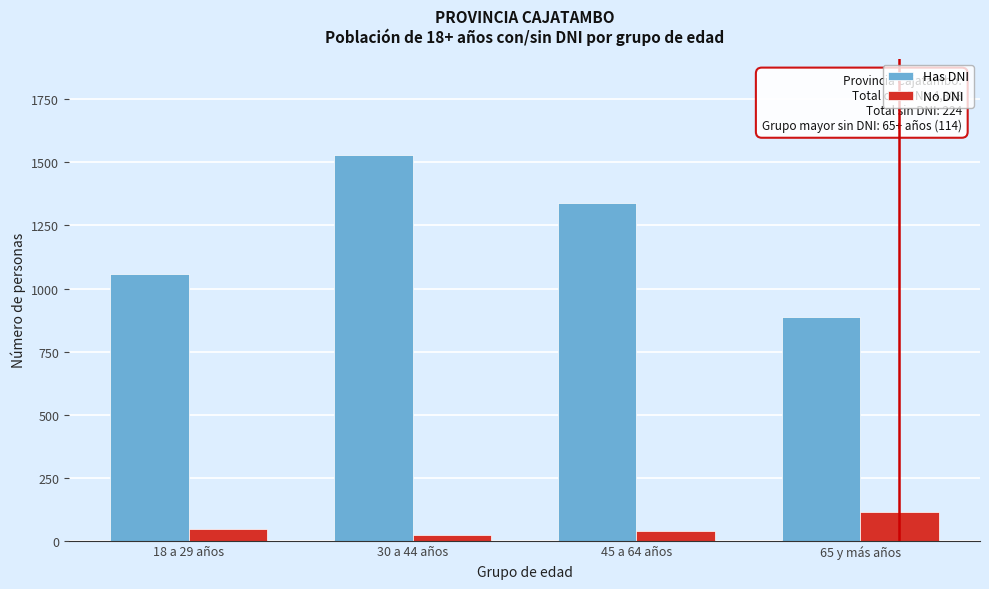

Reading left to right, extract all data points from this chart.

Has DNI: 1056	1528	1338	886
No DNI: 48	22	40	114